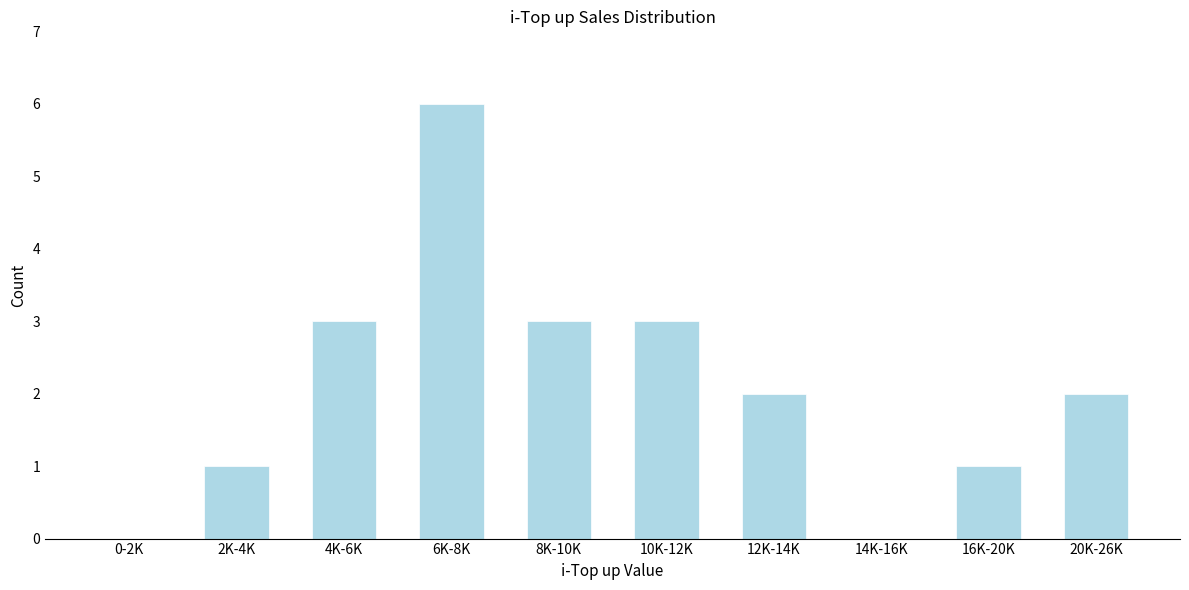

Reading left to right, extract all data points from this chart.

0-2K=0	2K-4K=1	4K-6K=3	6K-8K=6	8K-10K=3	10K-12K=3	12K-14K=2	14K-16K=0	16K-20K=1	20K-26K=2